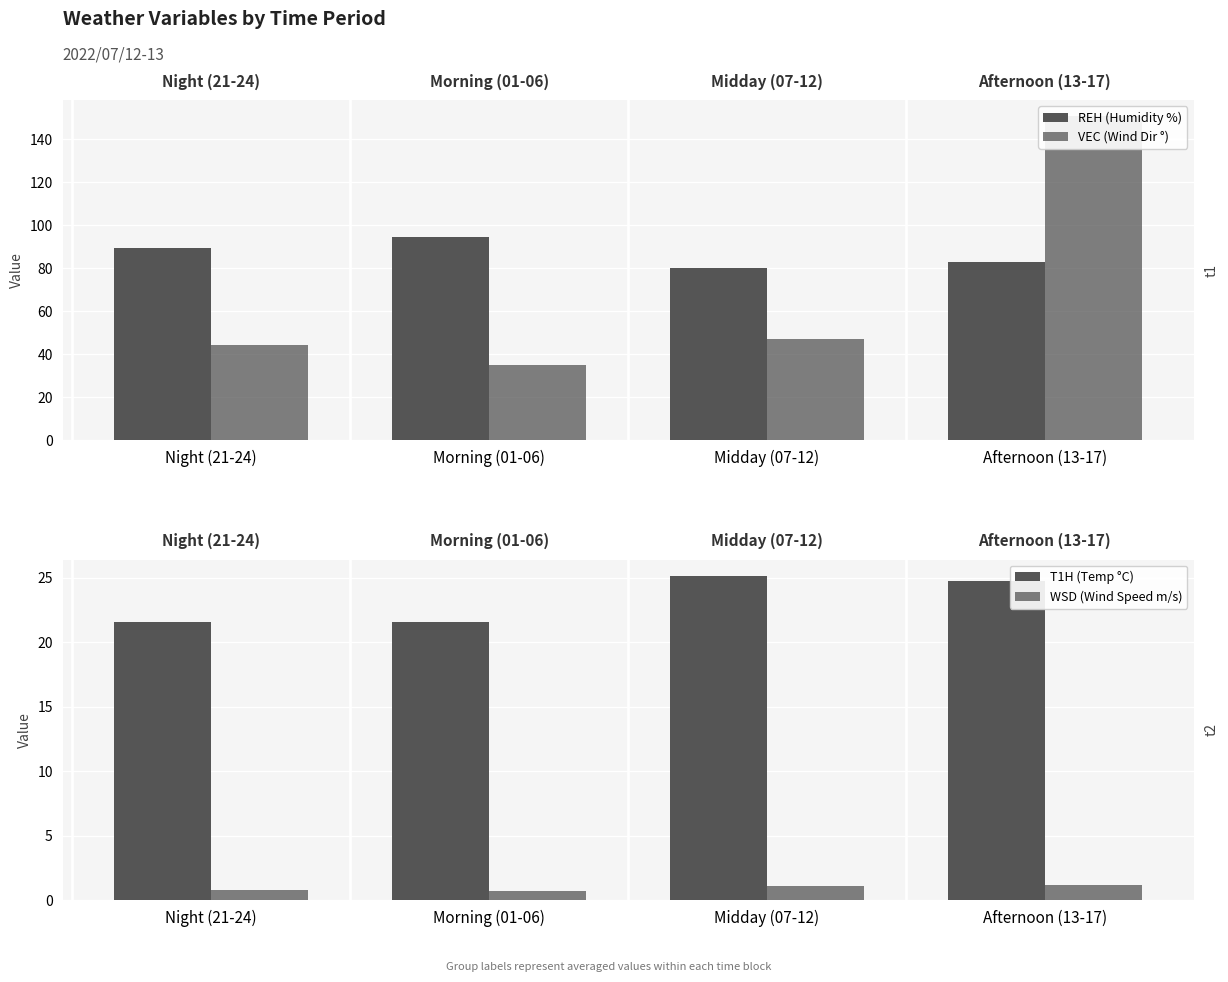

At which category is the sum across all series the highest?

Afternoon (13-17)